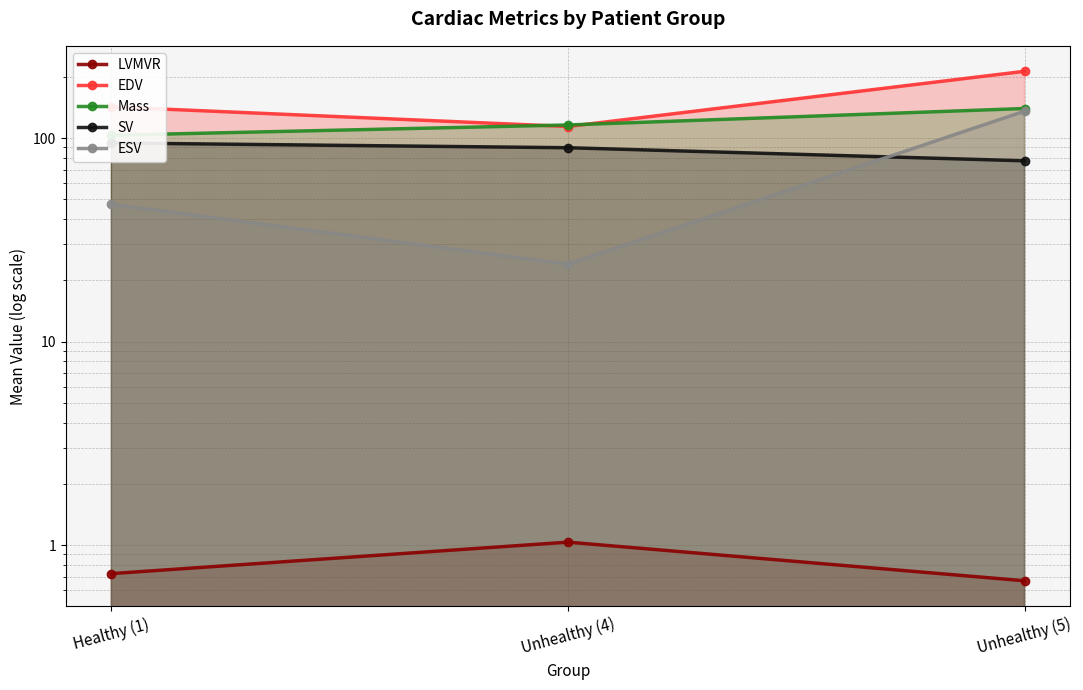

Which has a higher value, Unhealthy (5) or Unhealthy (4)?

Unhealthy (4)